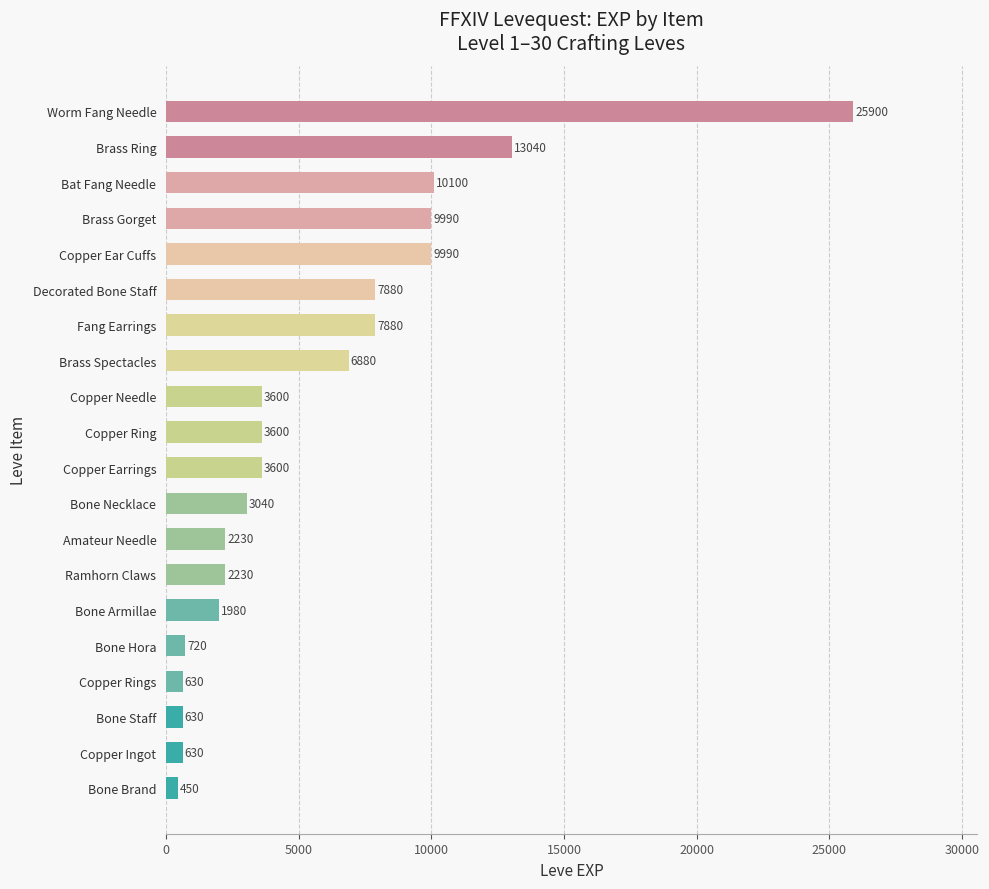

Between Worm Fang Needle and Brass Spectacles, which is larger?

Worm Fang Needle